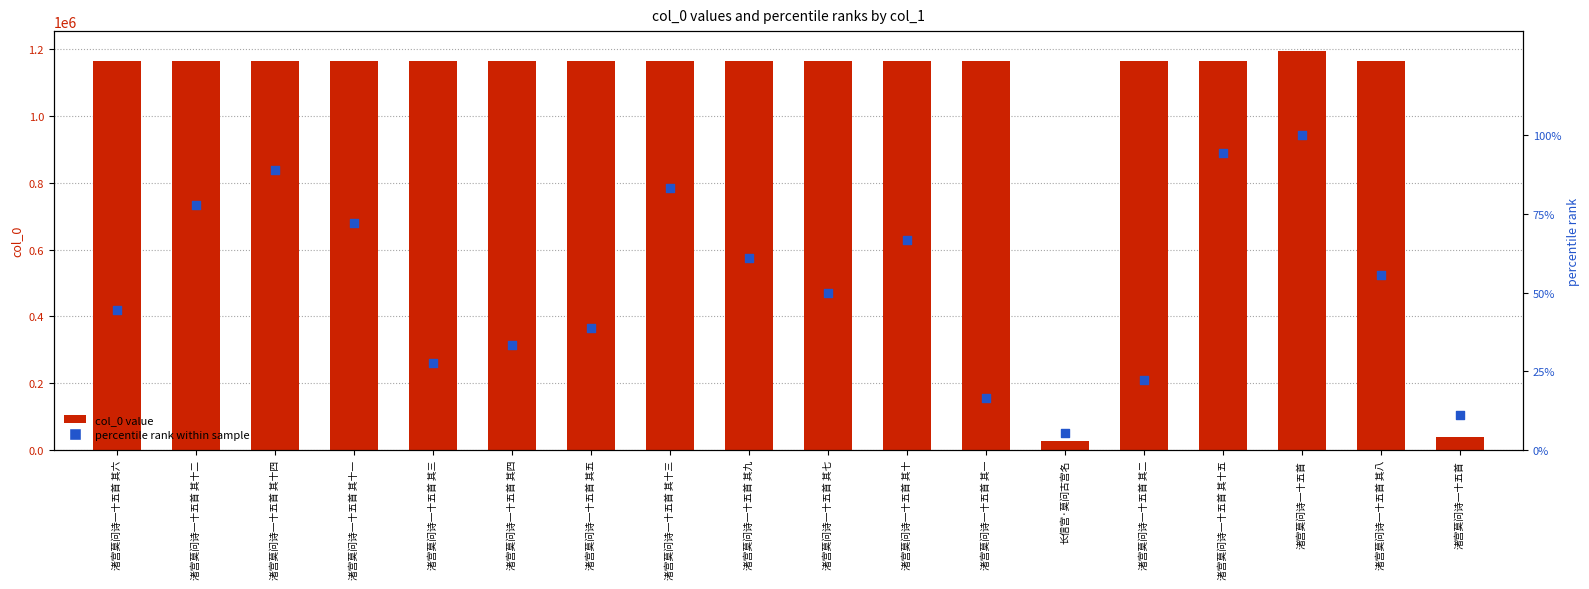

Which series has the largest total across all categories?

col_0 value